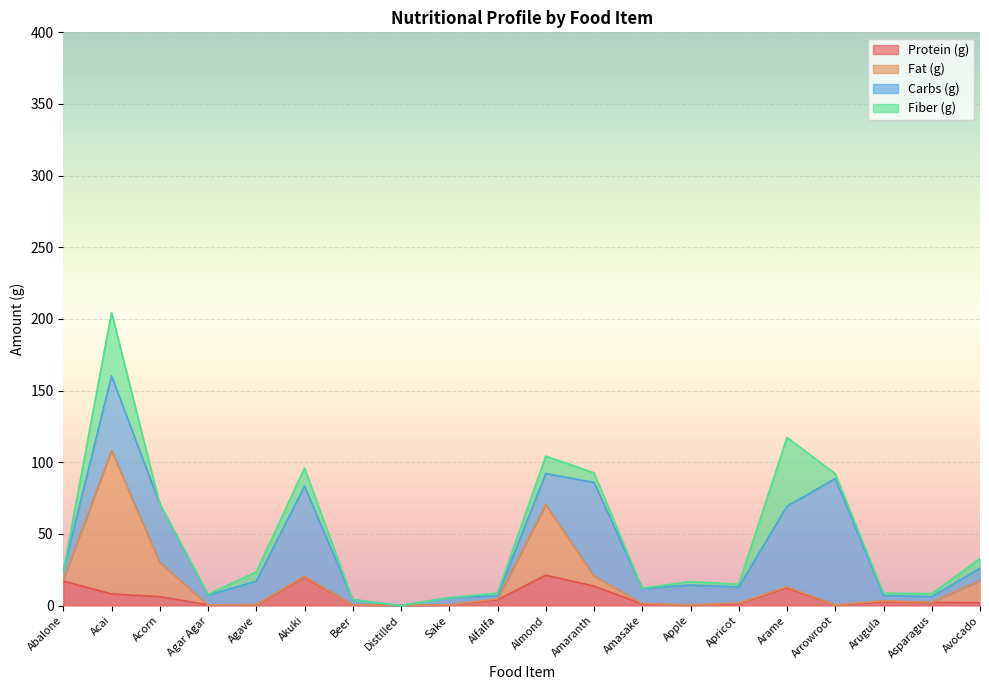

What are all the series names shown in the legend?

Protein (g), Fat (g), Carbs (g), Fiber (g)